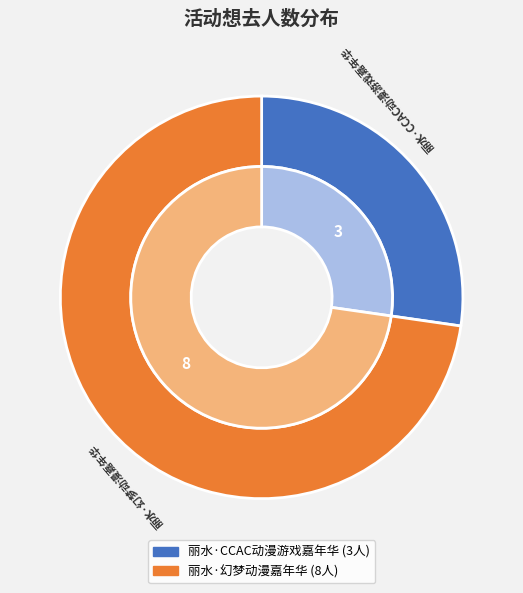

Do 丽水·CCAC动漫游戏嘉年华 and 丽水·幻梦动漫嘉年华 together represent more than half of the pie?

Yes